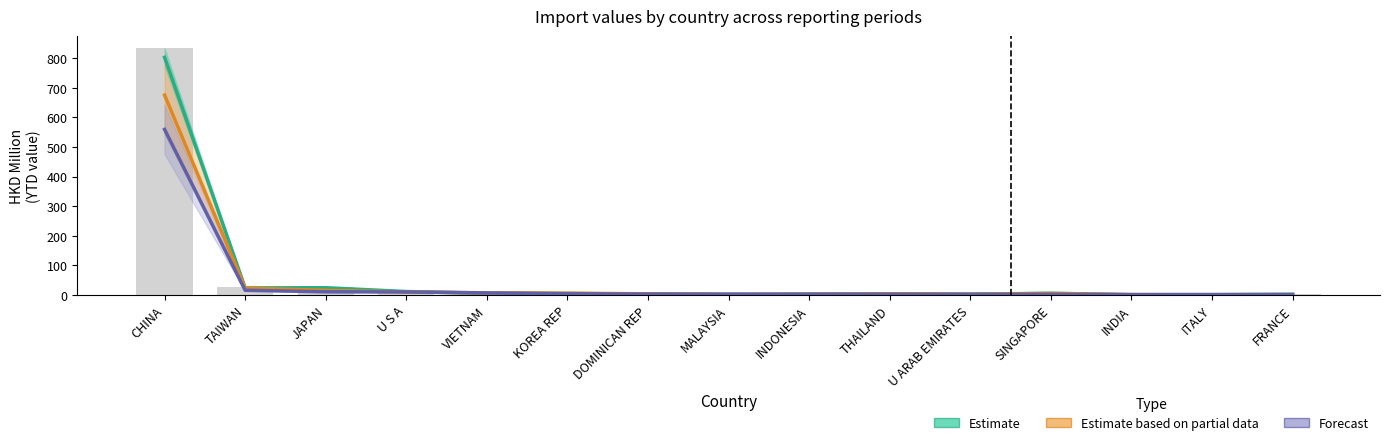

What is the spread (max minus min) of values at FRANCE?

1.2